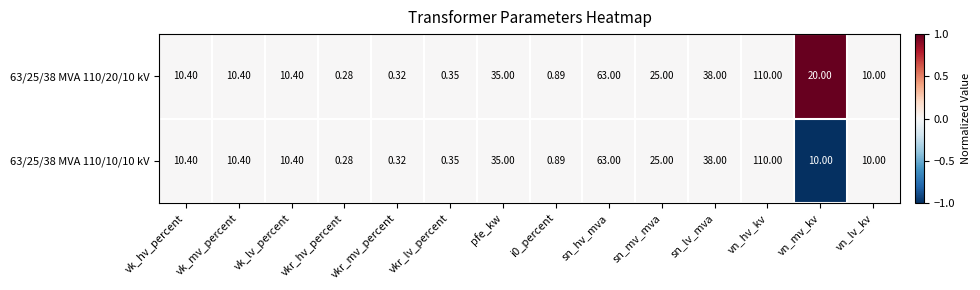

Which label corresponds to the largest value in the chart?

vn_hv_kv